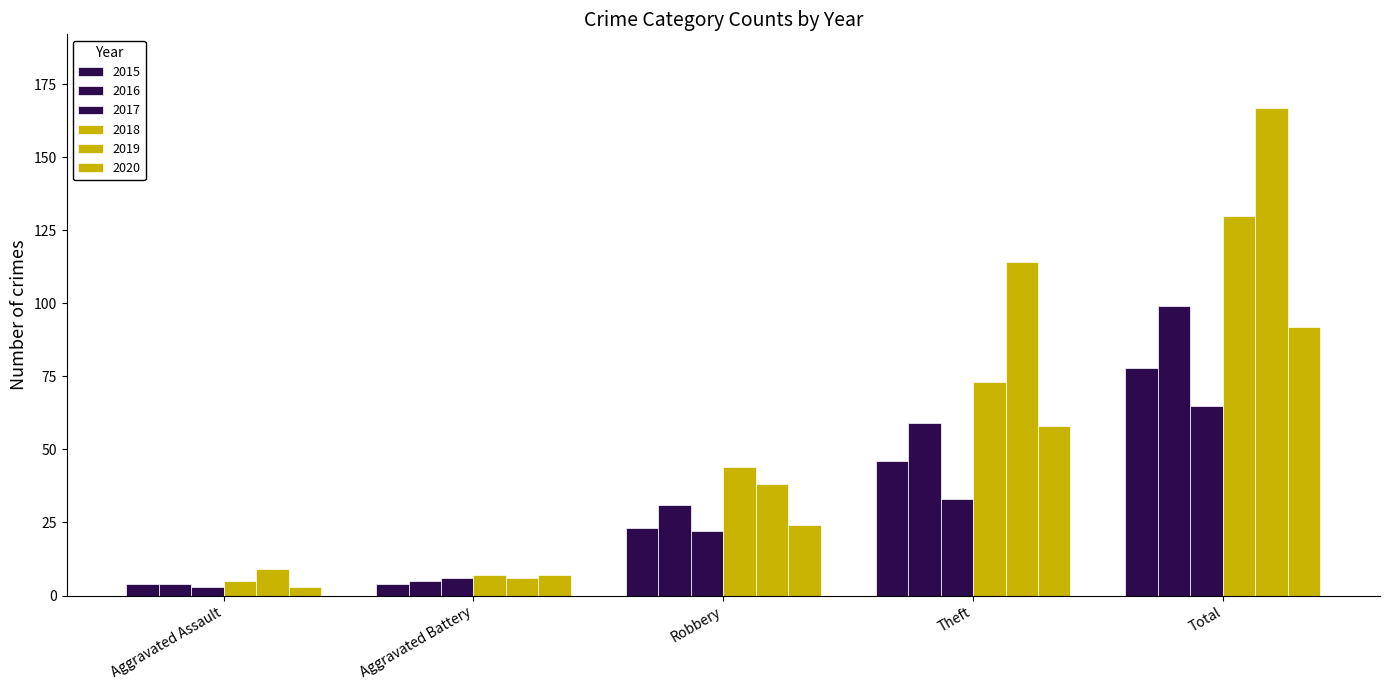

How many data points in 2017 are less than 22?

2